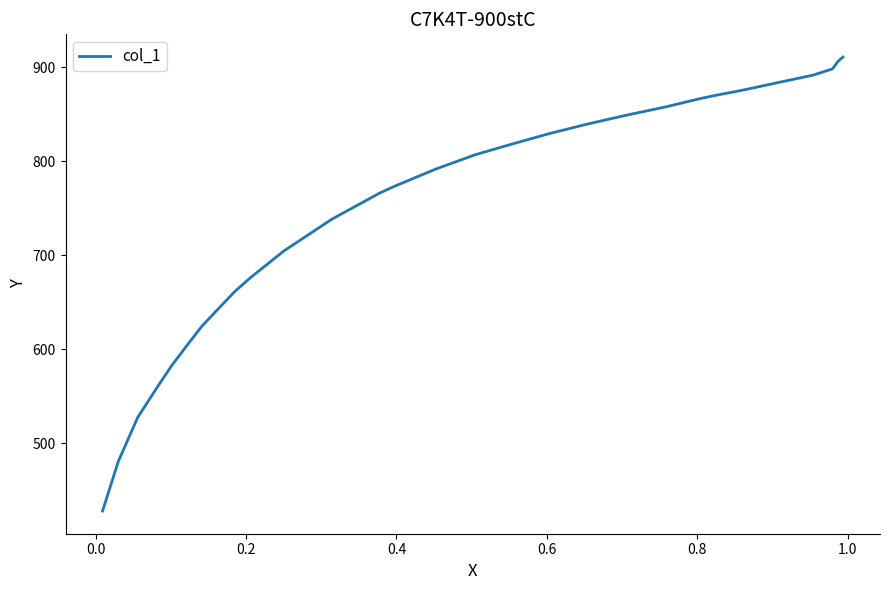

What is the greatest value displayed?

911.0